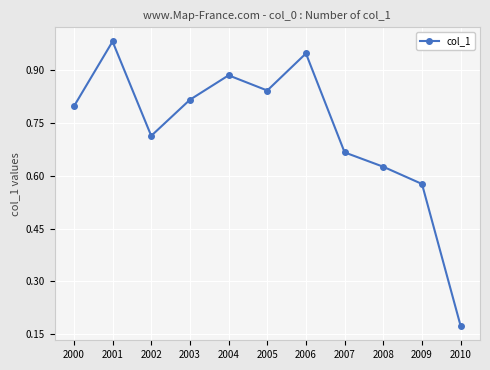

What is the sum of the values at 2002 and 2008?

1.3